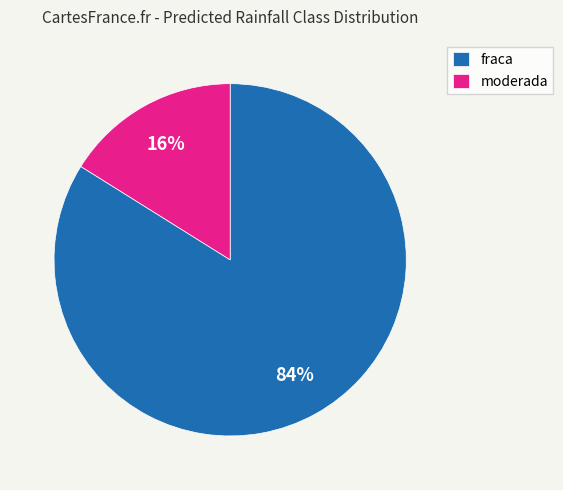

Which slice is the largest?

fraca